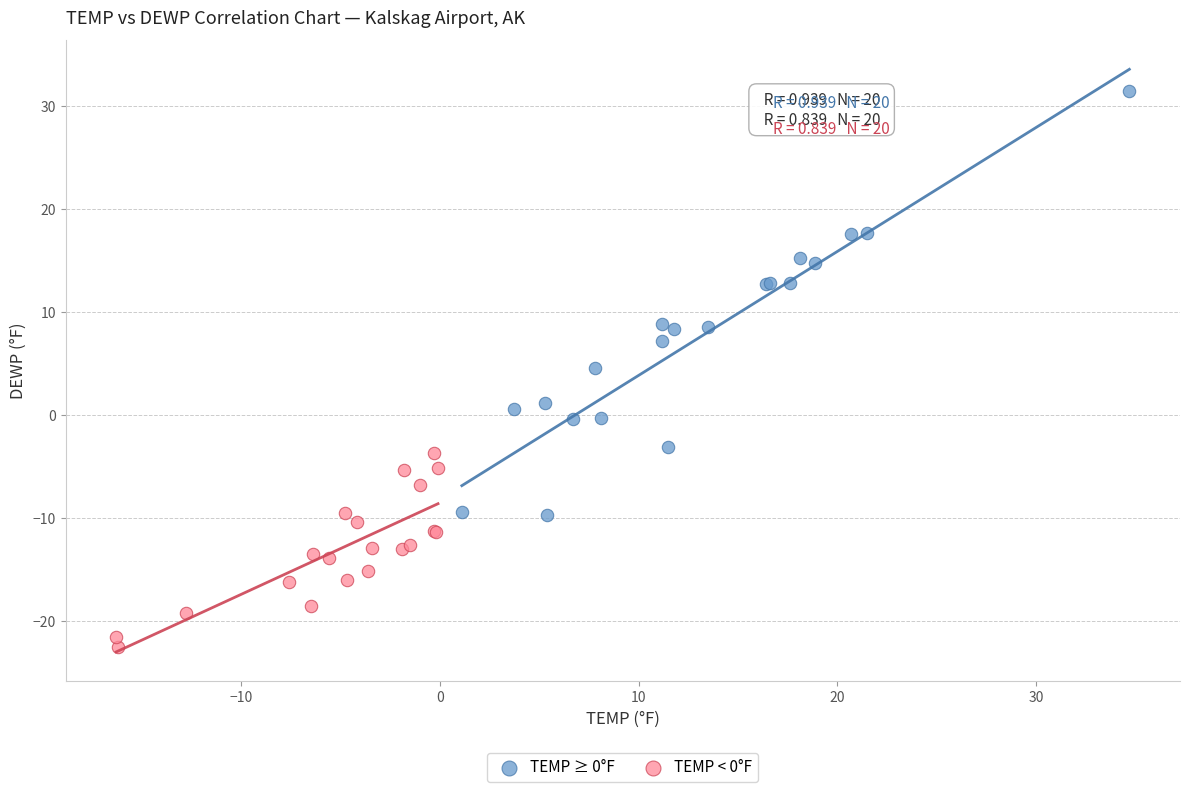

Which series has the widest spread of Y values?

TEMP ≥ 0°F